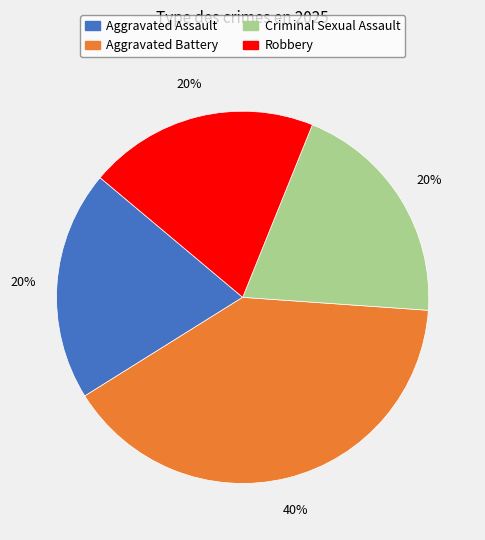

Between Aggravated Battery and Robbery, which is larger?

Aggravated Battery